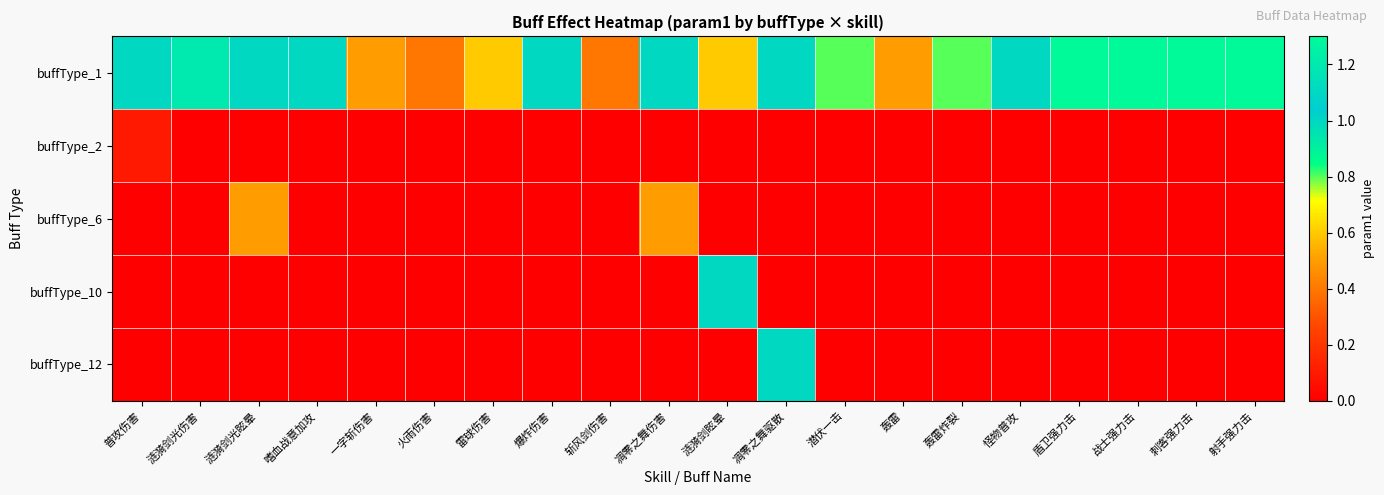

Reading right to left, what are all the values shown in this chart?

buffType_1: 射手强力击=1.3	刺客强力击=1.3	战士强力击=1.3	盾卫强力击=1.3	怪物普攻=1.0	轰雷炸裂=0.8	轰雷=0.5	潜伏一击=0.8	凋零之舞驱散=1.0	涟漪剑眩晕=0.6	凋零之舞伤害=1.0	斩风剑伤害=0.4	爆炸伤害=1.0	雷球伤害=0.6	火雨伤害=0.4	一字斩伤害=0.5	嗜血战意加攻=1.0	涟漪剑光眩晕=1.0	涟漪剑光伤害=1.2	普攻伤害=1.0
buffType_2: 射手强力击=0.0	刺客强力击=0.0	战士强力击=0.0	盾卫强力击=0.0	怪物普攻=0.0	轰雷炸裂=0.0	轰雷=0.0	潜伏一击=0.0	凋零之舞驱散=0.0	涟漪剑眩晕=0.0	凋零之舞伤害=0.0	斩风剑伤害=0.0	爆炸伤害=0.0	雷球伤害=0.0	火雨伤害=0.0	一字斩伤害=0.0	嗜血战意加攻=0.0	涟漪剑光眩晕=0.0	涟漪剑光伤害=0.0	普攻伤害=0.1
buffType_6: 射手强力击=0.0	刺客强力击=0.0	战士强力击=0.0	盾卫强力击=0.0	怪物普攻=0.0	轰雷炸裂=0.0	轰雷=0.0	潜伏一击=0.0	凋零之舞驱散=0.0	涟漪剑眩晕=0.0	凋零之舞伤害=0.5	斩风剑伤害=0.0	爆炸伤害=0.0	雷球伤害=0.0	火雨伤害=0.0	一字斩伤害=0.0	嗜血战意加攻=0.0	涟漪剑光眩晕=0.5	涟漪剑光伤害=0.0	普攻伤害=0.0
buffType_10: 射手强力击=0.0	刺客强力击=0.0	战士强力击=0.0	盾卫强力击=0.0	怪物普攻=0.0	轰雷炸裂=0.0	轰雷=0.0	潜伏一击=0.0	凋零之舞驱散=0.0	涟漪剑眩晕=1.0	凋零之舞伤害=0.0	斩风剑伤害=0.0	爆炸伤害=0.0	雷球伤害=0.0	火雨伤害=0.0	一字斩伤害=0.0	嗜血战意加攻=0.0	涟漪剑光眩晕=0.0	涟漪剑光伤害=0.0	普攻伤害=0.0
buffType_12: 射手强力击=0.0	刺客强力击=0.0	战士强力击=0.0	盾卫强力击=0.0	怪物普攻=0.0	轰雷炸裂=0.0	轰雷=0.0	潜伏一击=0.0	凋零之舞驱散=1.0	涟漪剑眩晕=0.0	凋零之舞伤害=0.0	斩风剑伤害=0.0	爆炸伤害=0.0	雷球伤害=0.0	火雨伤害=0.0	一字斩伤害=0.0	嗜血战意加攻=0.0	涟漪剑光眩晕=0.0	涟漪剑光伤害=0.0	普攻伤害=0.0